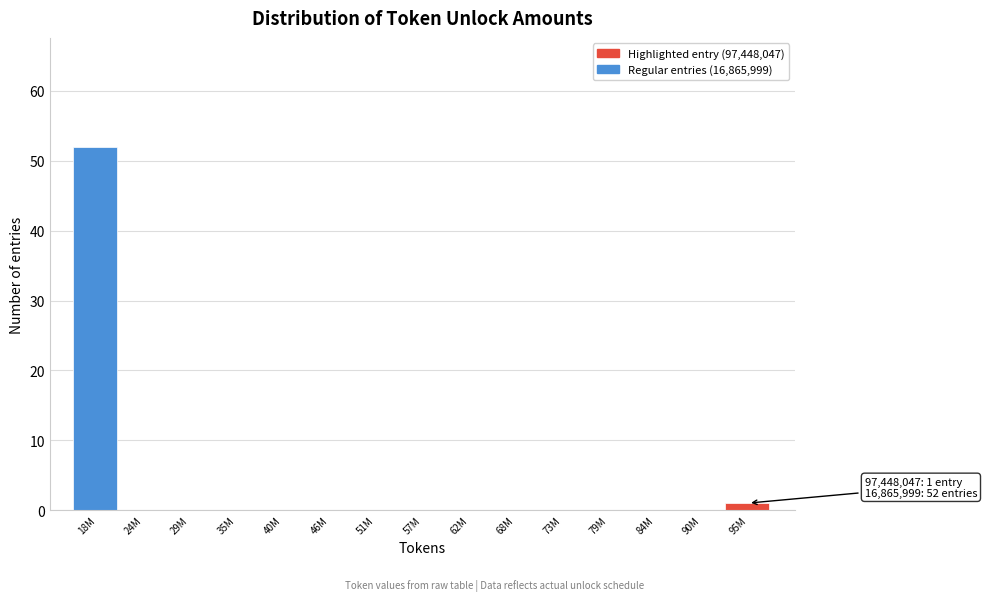

Reading left to right, what are all the values shown in this chart?

18M=52	24M=0	29M=0	35M=0	40M=0	46M=0	51M=0	57M=0	62M=0	68M=0	73M=0	79M=0	84M=0	90M=0	95M=1